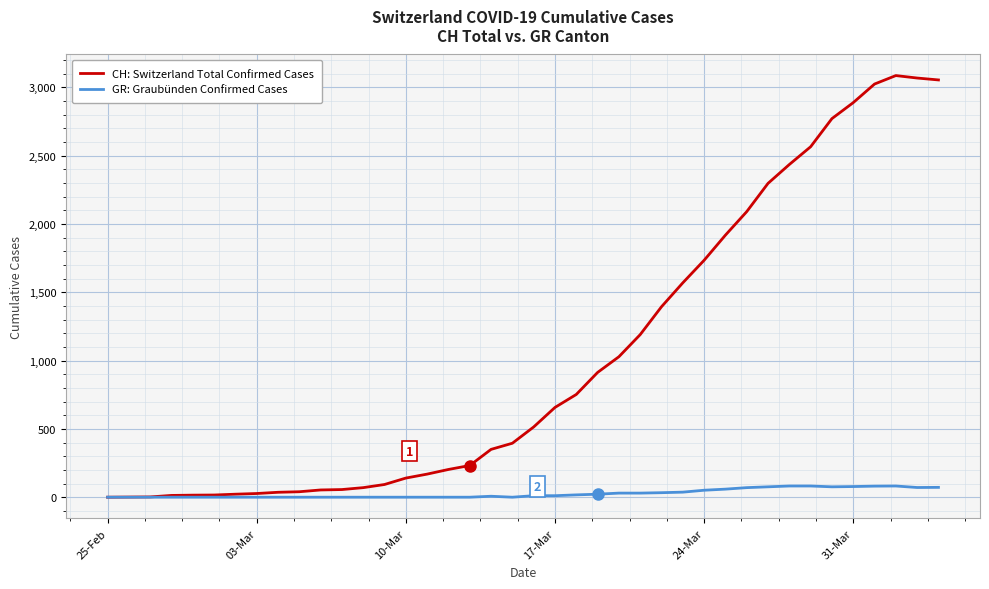

List the series in order of their peak value, lowest first.

GR: Graubünden Confirmed Cases, CH: Switzerland Total Confirmed Cases